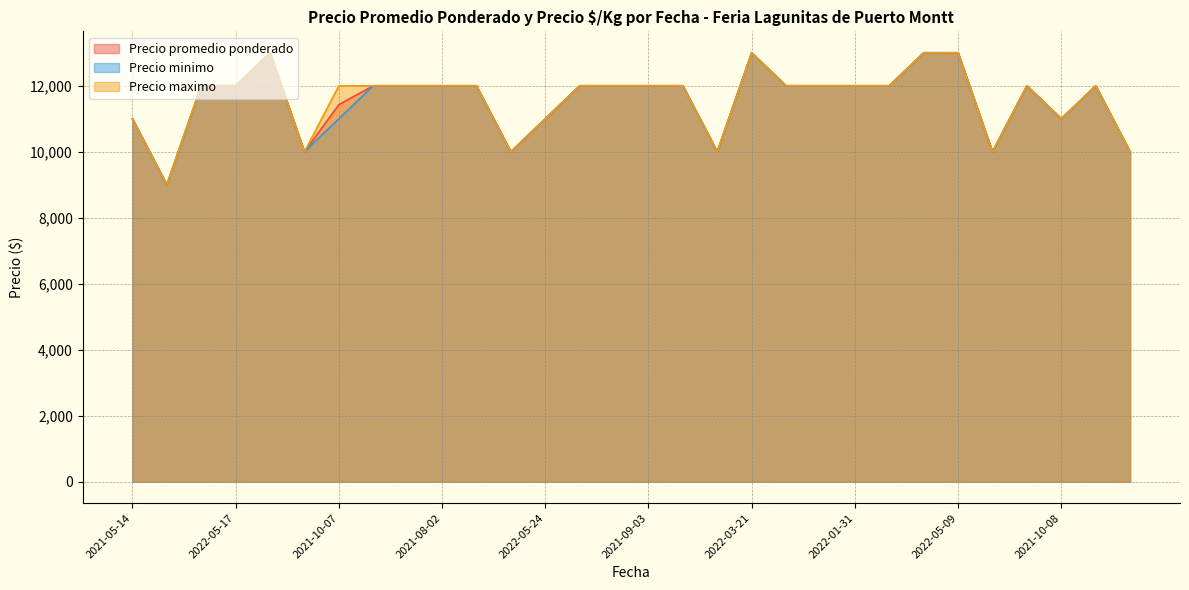

What is the total value across all series at 2021-03-18?

36000